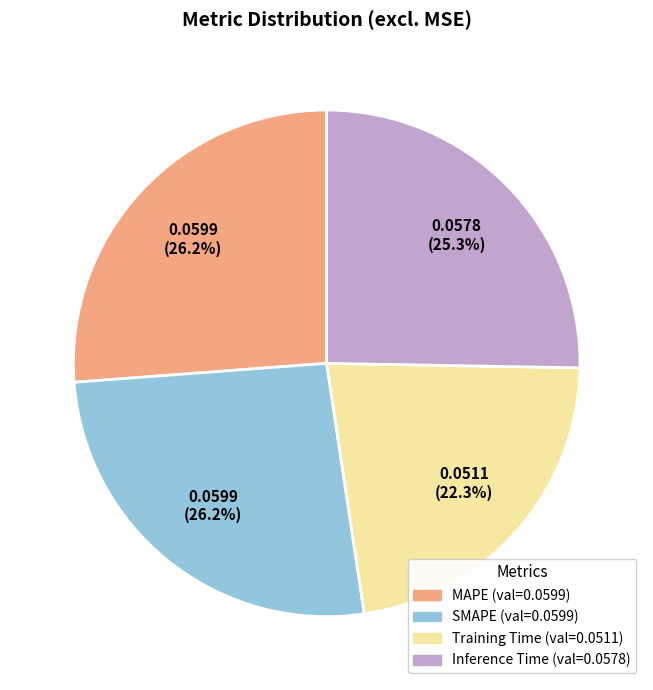

The SMAPE slice represents 32% of the pie. True or false?

False